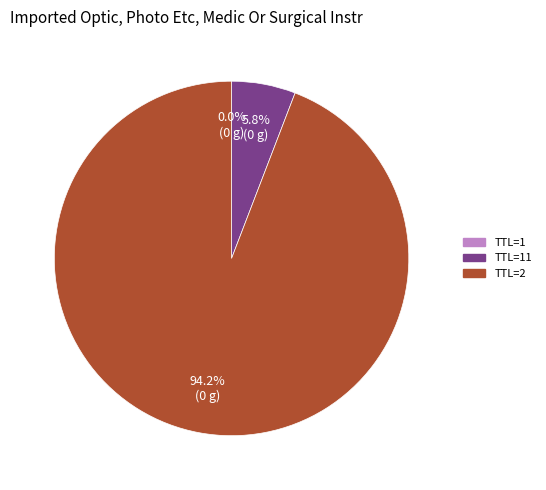

Is there any slice that represents more than half of the pie?

Yes